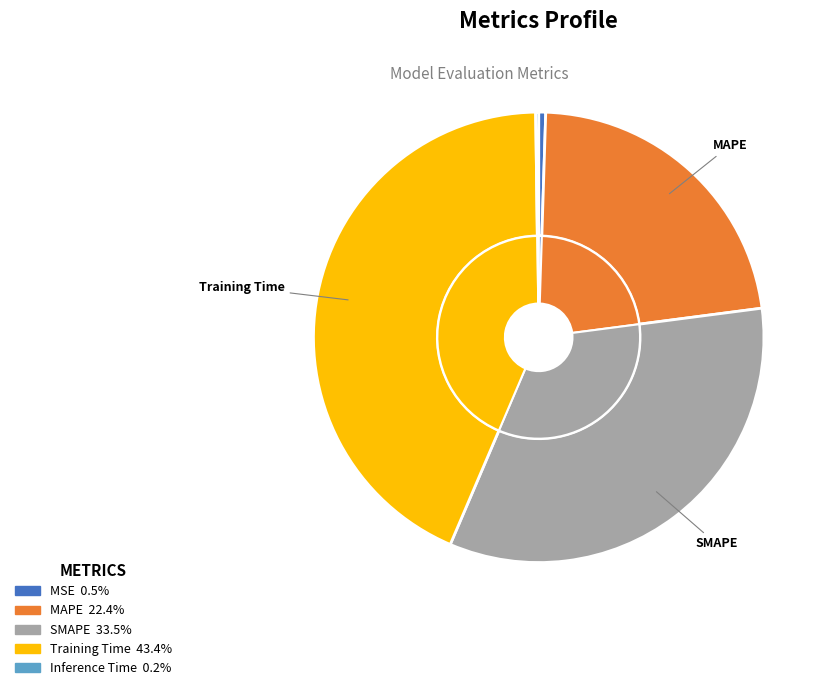

True or false: Training Time accounts for 34% of the total.

False